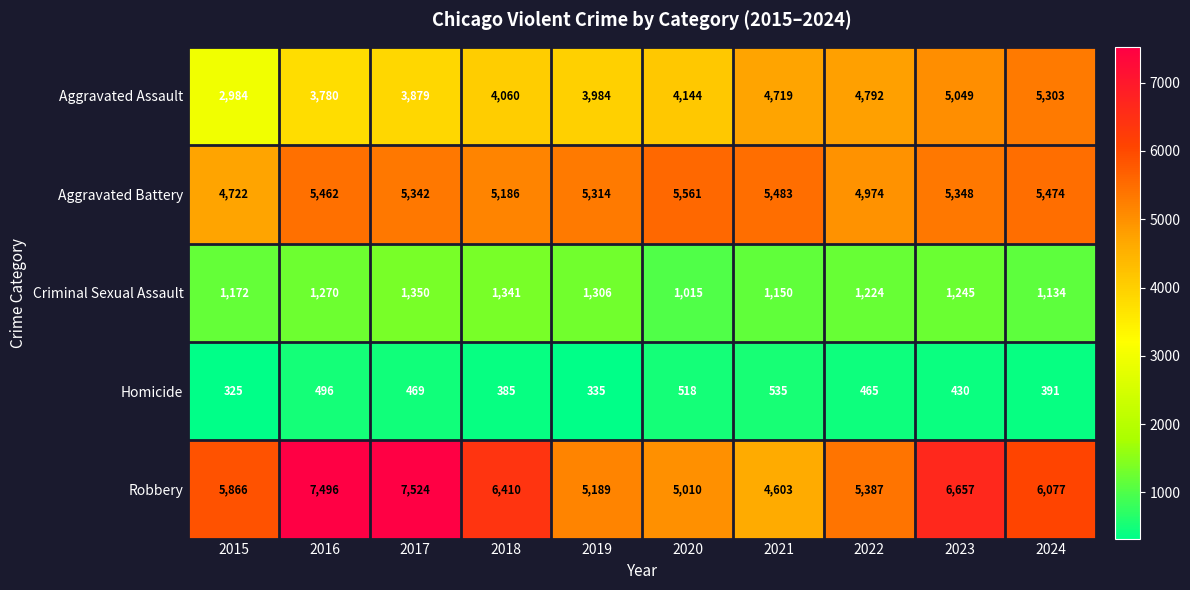

What value does the Homicide series have at 2018, to the nearest 5?

385